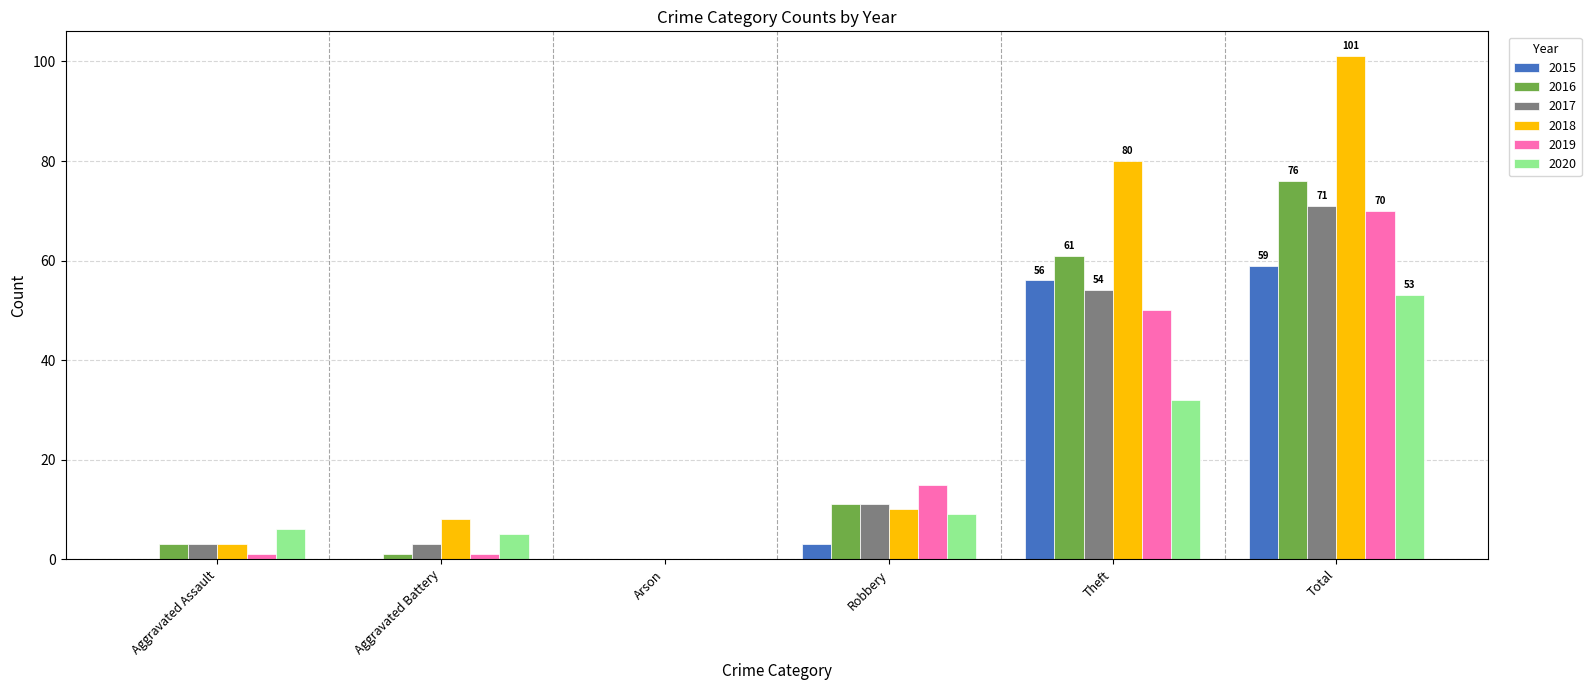

The value of 2018 at Aggravated Battery is 12. True or false?

False